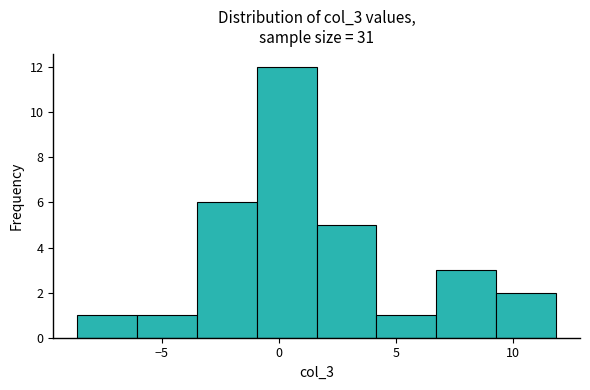

Over which range of the x-axis is the bar tallest?

-1.0 to 1.5